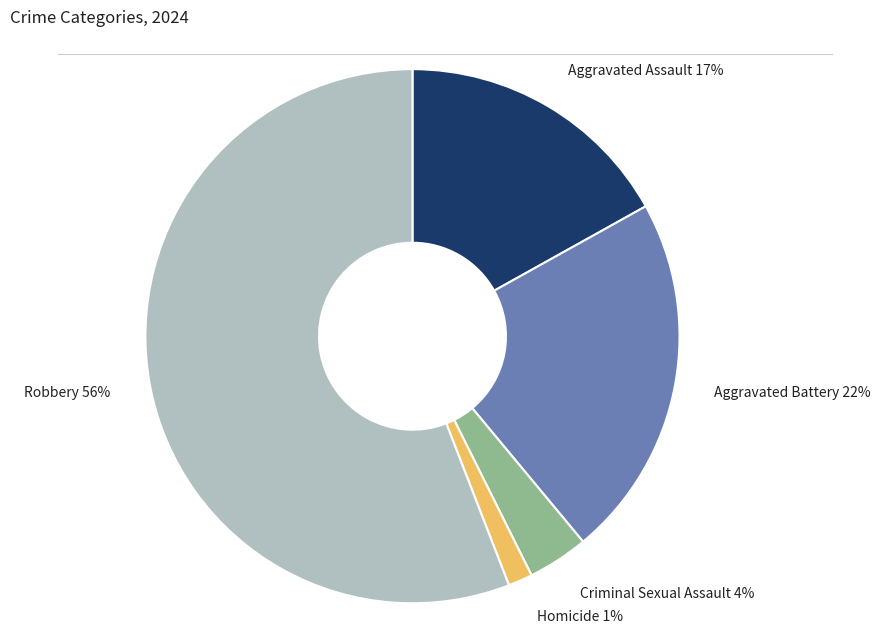

To the nearest percent, what is the average slice percentage?

20%